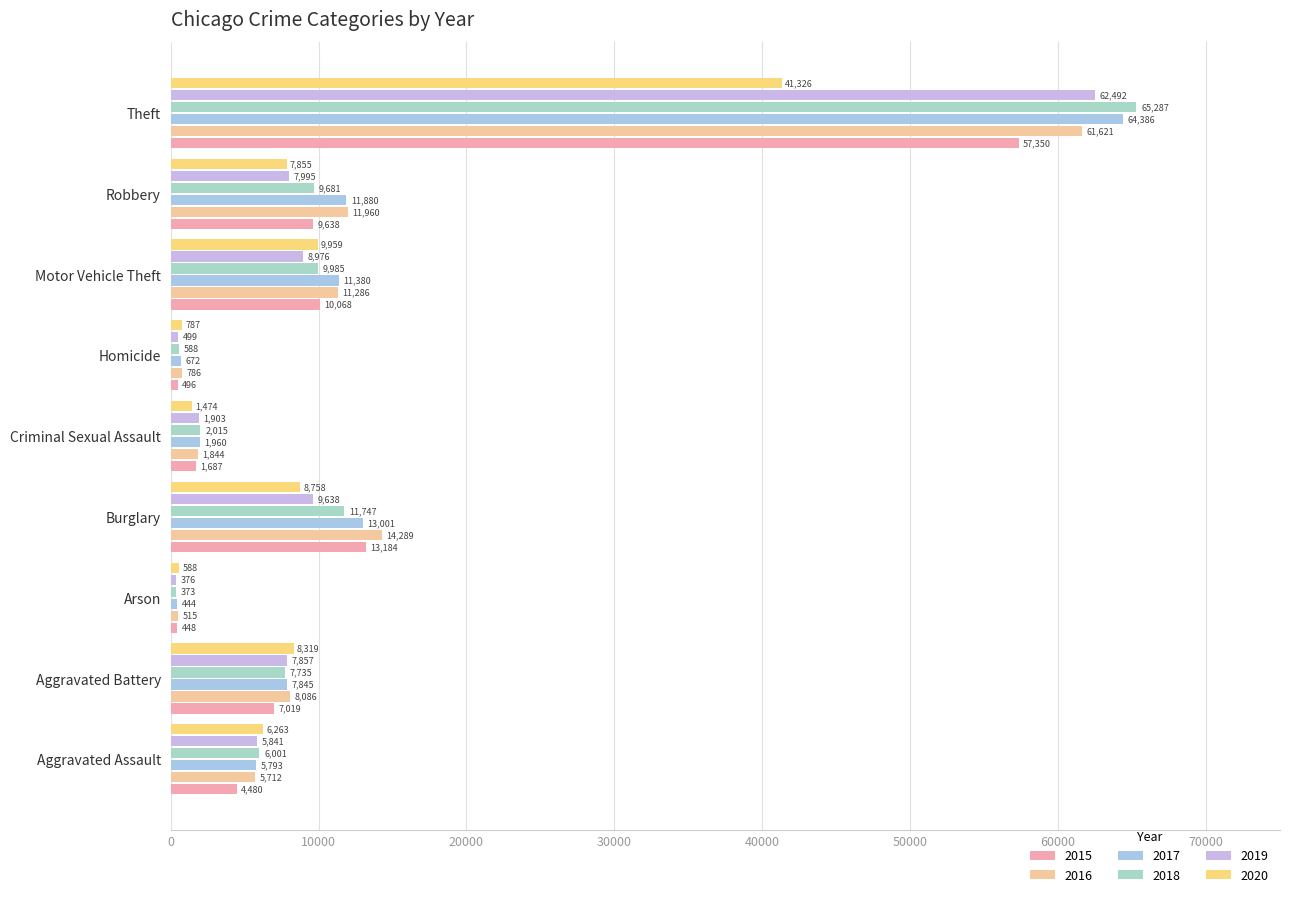

What is the spread (max minus min) of values at Motor Vehicle Theft?

2404